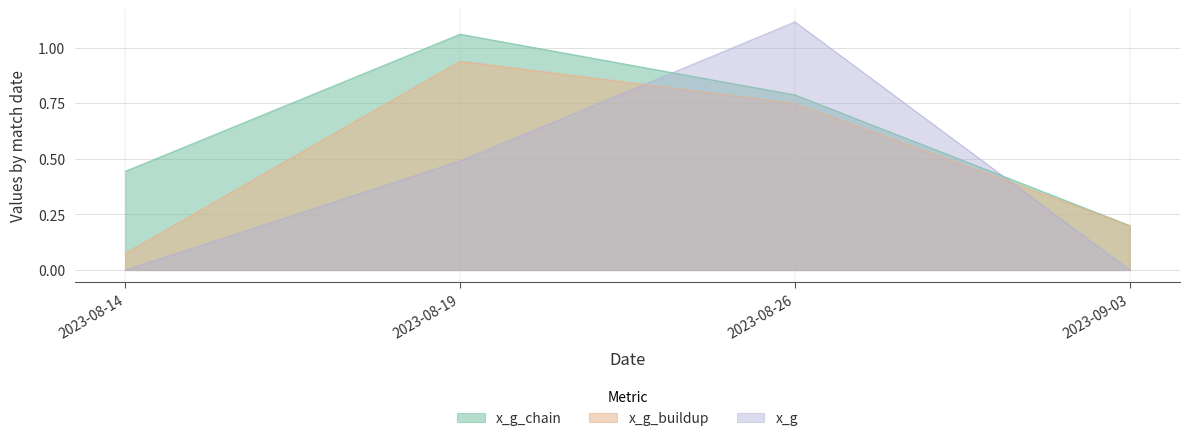

What is the average value of the x_g_buildup series?

0.5